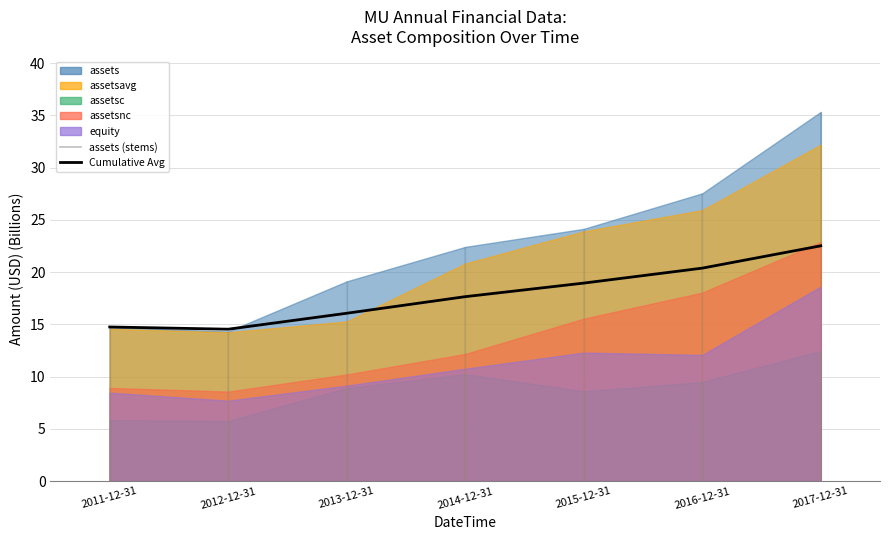

Count the number of values greater than 17.

4